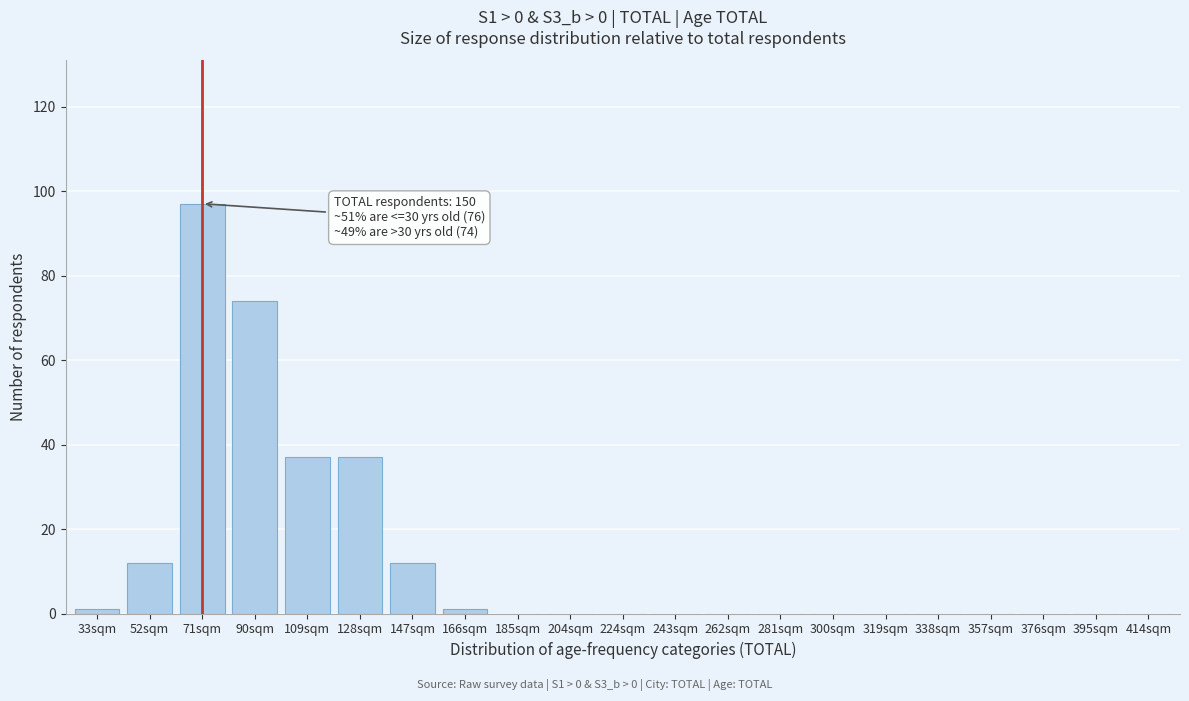

Reading left to right, extract all data points from this chart.

33sqm=1	52sqm=12	71sqm=97	90sqm=74	109sqm=37	128sqm=37	147sqm=12	166sqm=1	185sqm=0	204sqm=0	224sqm=0	243sqm=0	262sqm=0	281sqm=0	300sqm=0	319sqm=0	338sqm=0	357sqm=0	376sqm=0	395sqm=0	414sqm=0